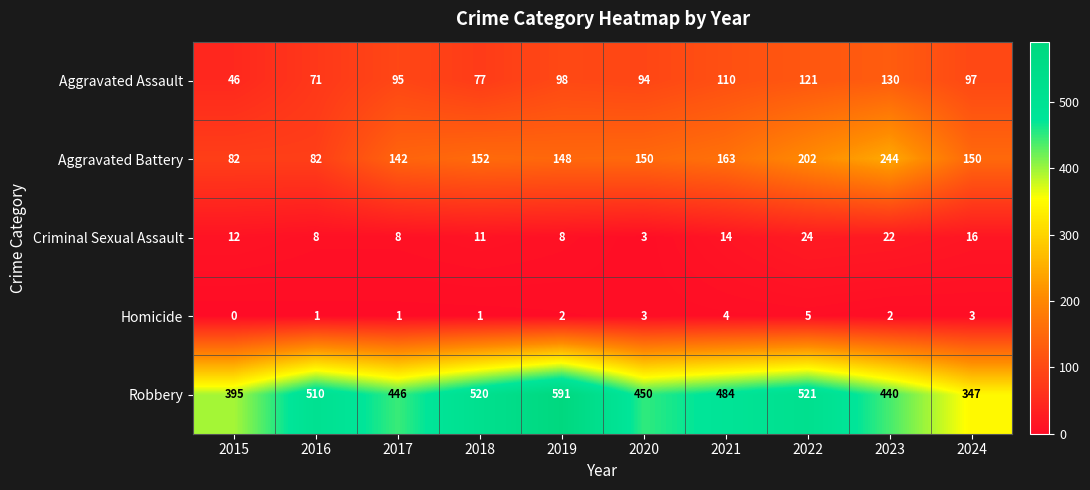

The Homicide series shows 3 at 2024. True or false?

True